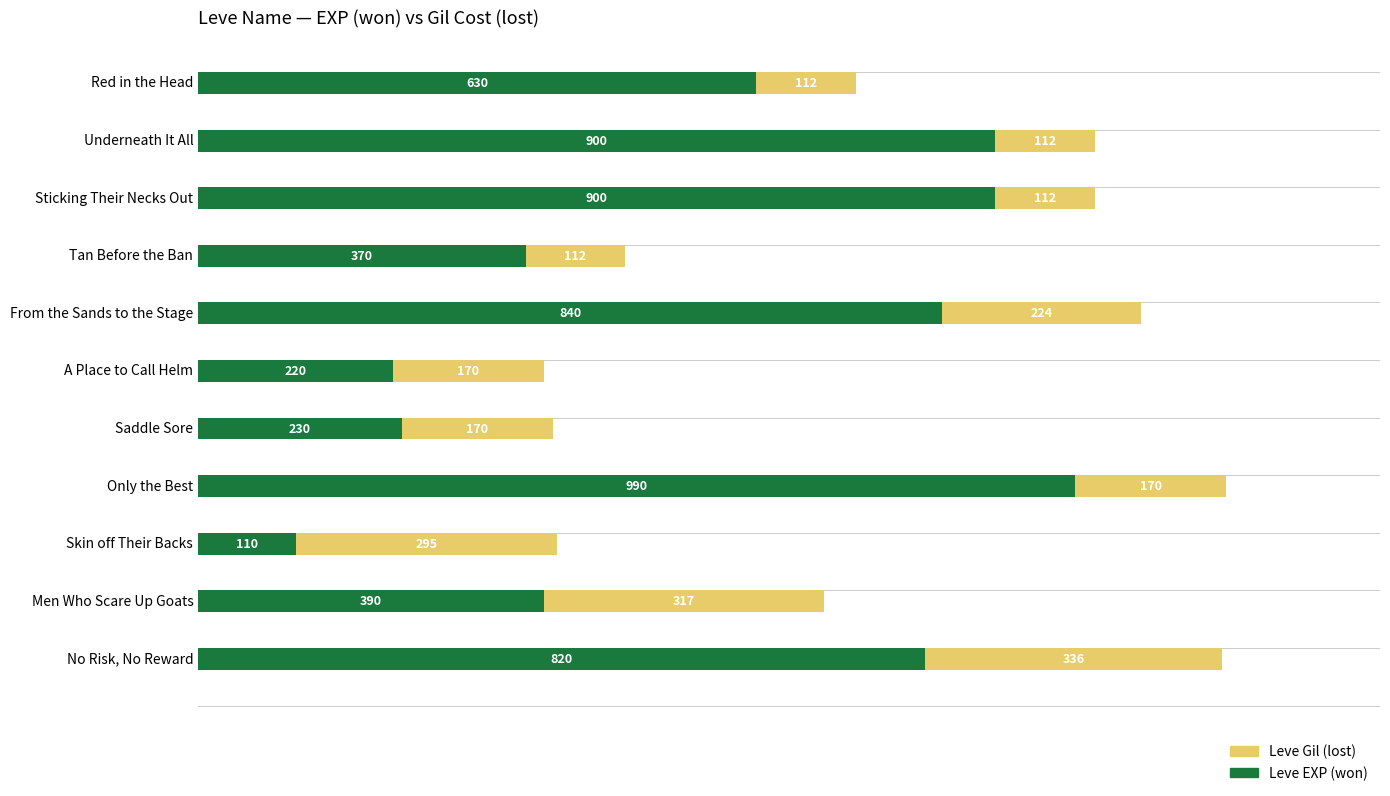

What are all the series names shown in the legend?

Leve Gil (lost), Leve EXP (won)